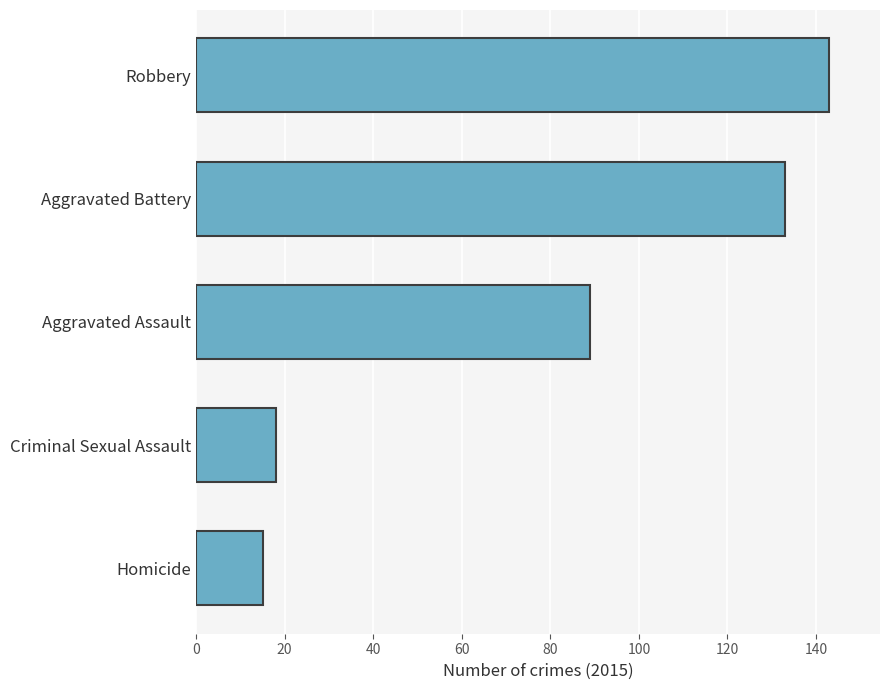

Reading top to bottom, what are all the values shown in this chart?

Robbery=143	Aggravated Battery=133	Aggravated Assault=89	Criminal Sexual Assault=18	Homicide=15